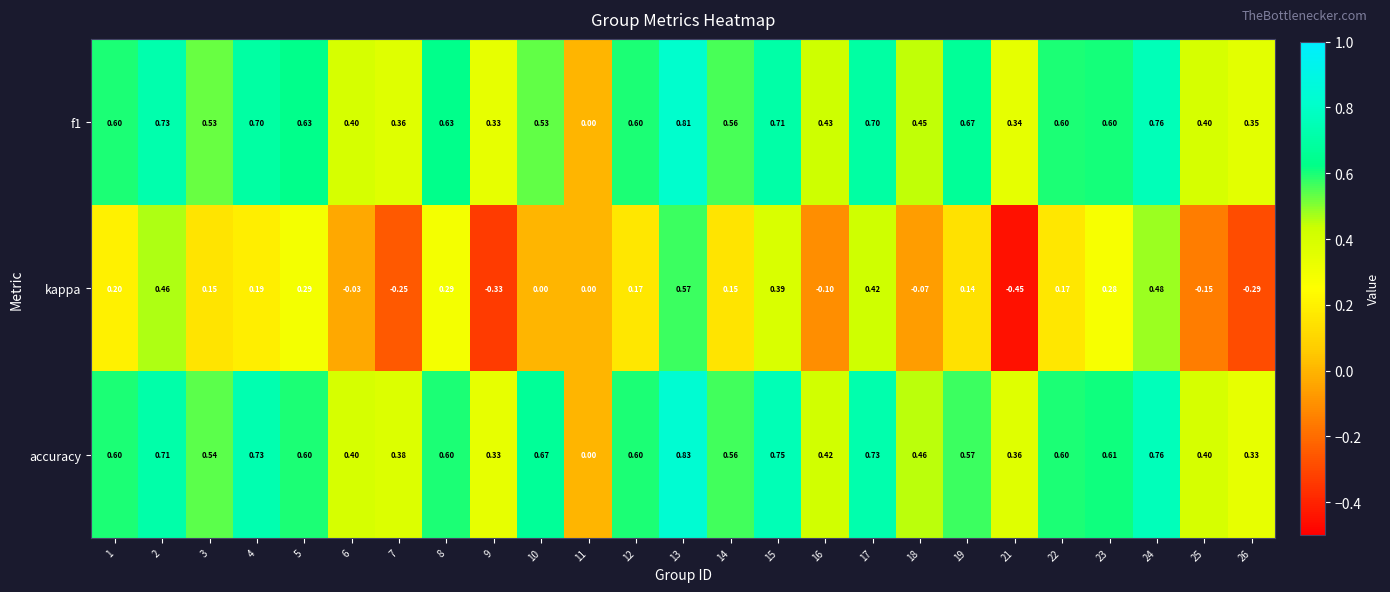

Is the value of kappa at 25 greater than the value of f1 at 21?

No